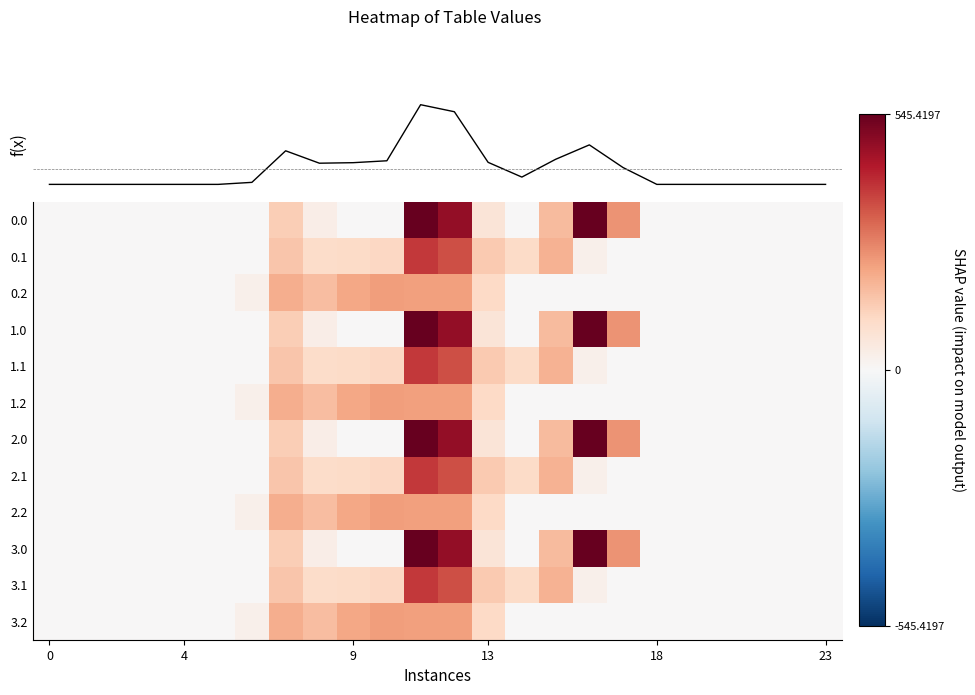

Count the number of categories in the chart.

24